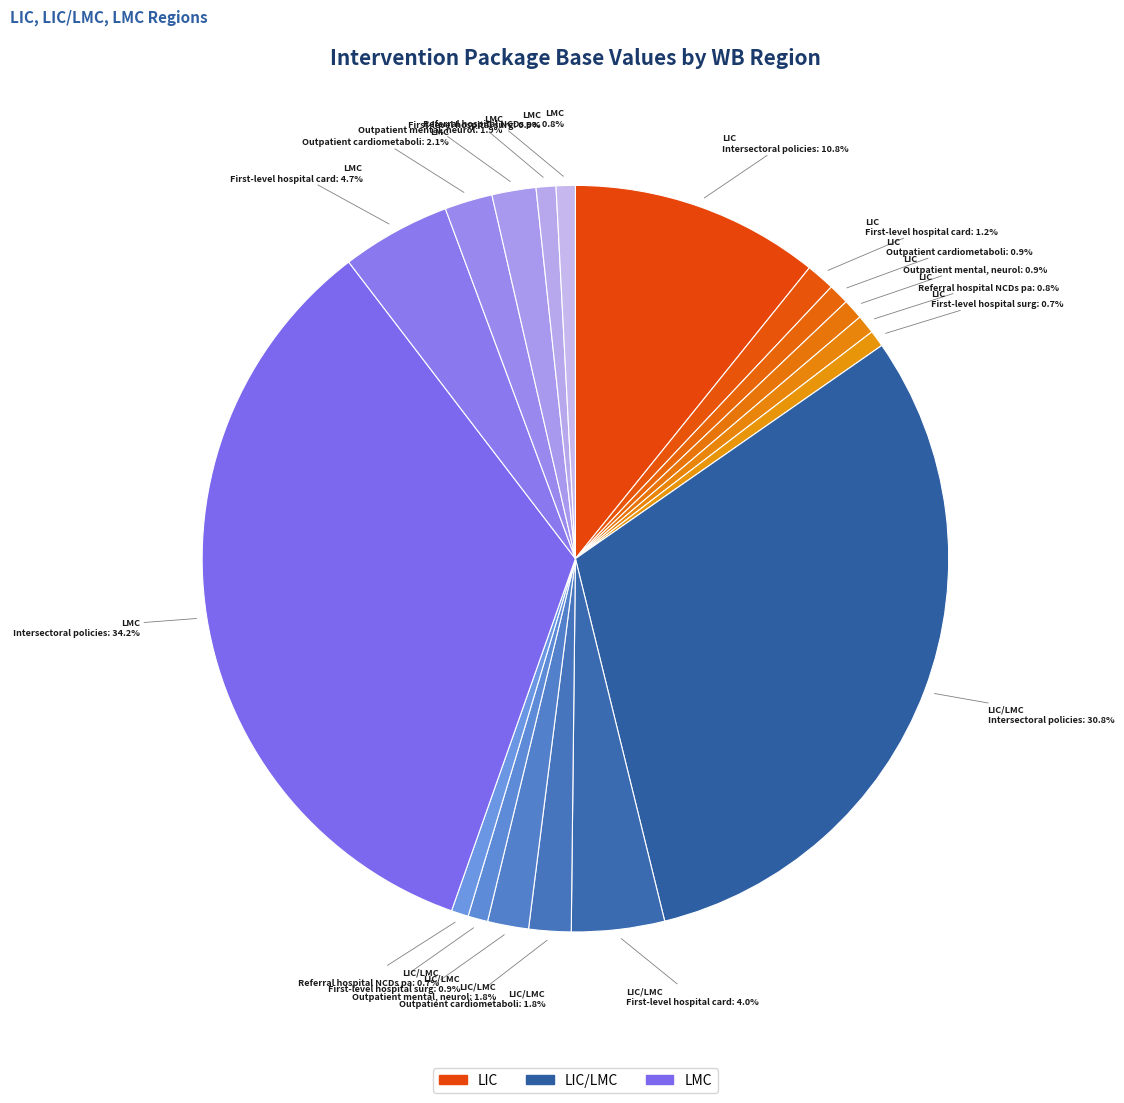

How many slices are in this pie chart?

18